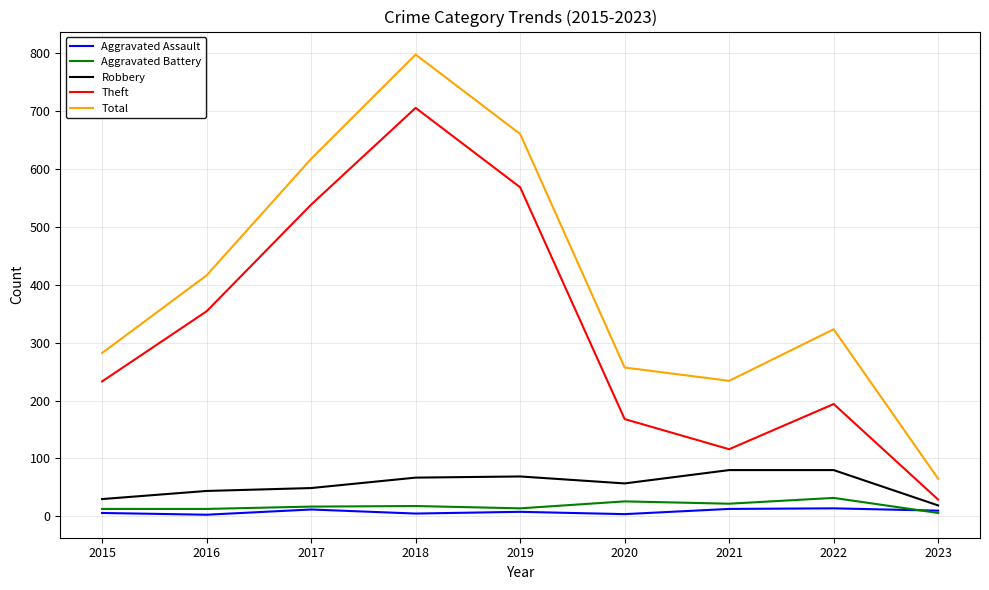

True or false: Robbery and Aggravated Assault intersect in this chart.

False